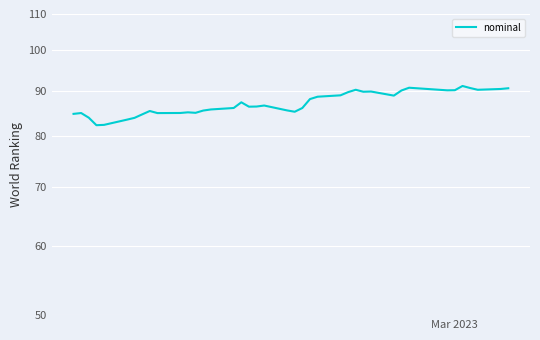

Count the number of values greater than 86.

22